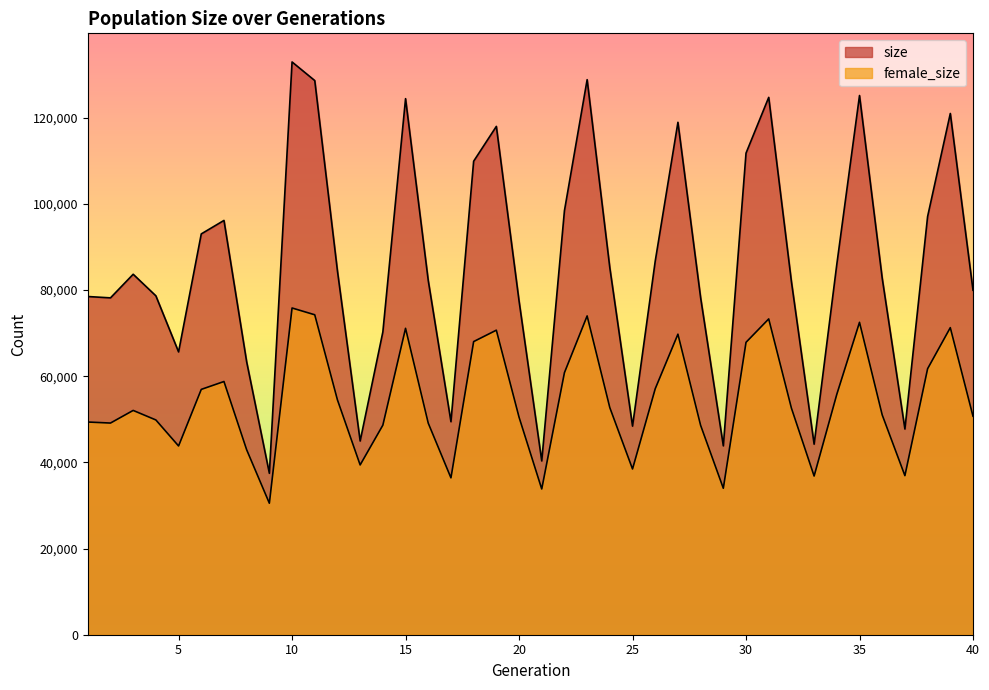

Does the chart have visible grid lines?

No